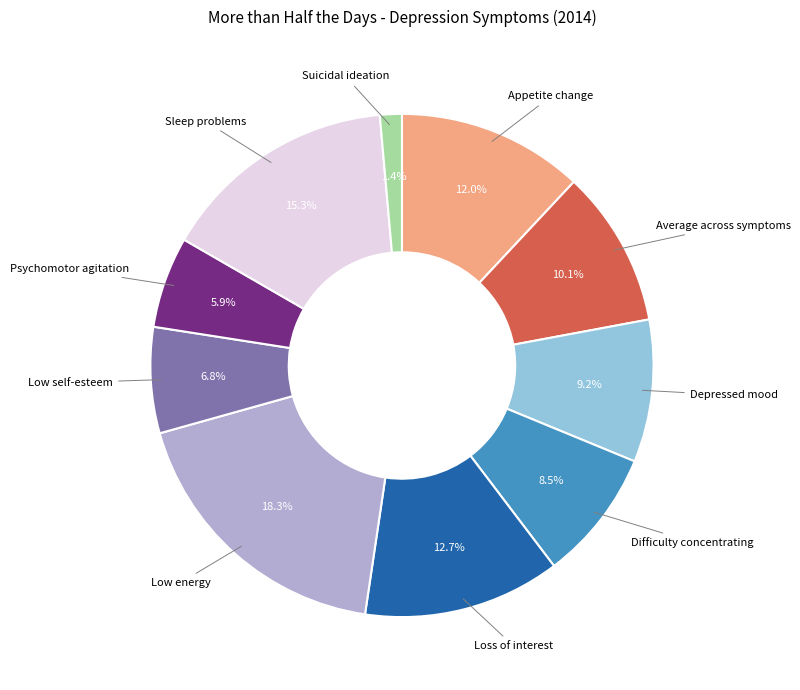

Is there any slice that represents more than half of the pie?

No